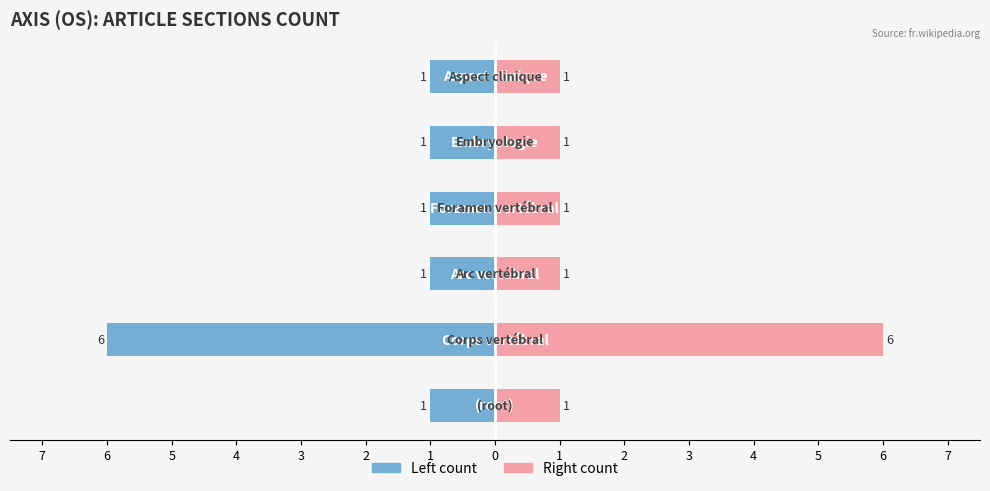

How many values in the Rows (right) series exceed 1?

1